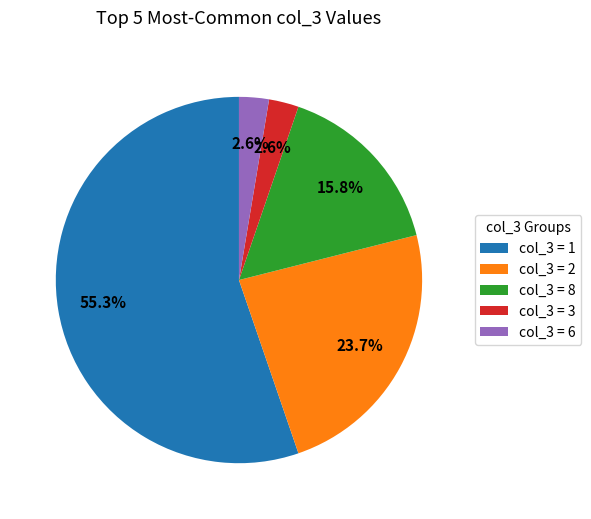

What is the largest slice in the pie chart?

col_3 = 1